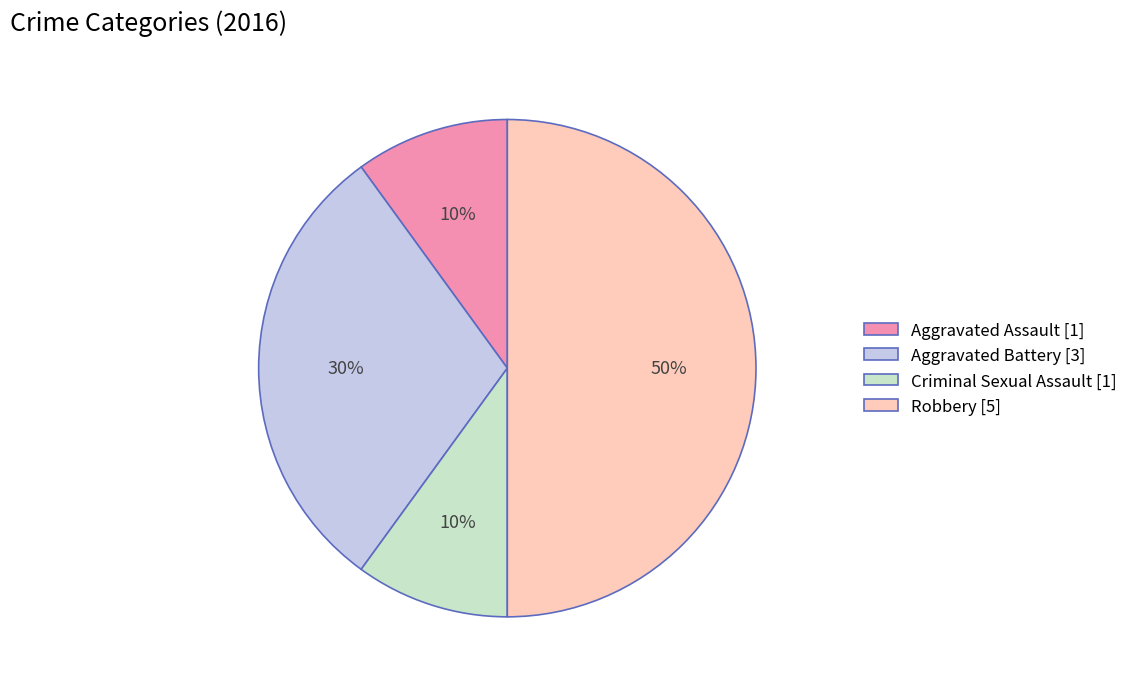

Approximately how many times larger is the value at Aggravated Battery [3] compared to Aggravated Assault [1]?

3.0